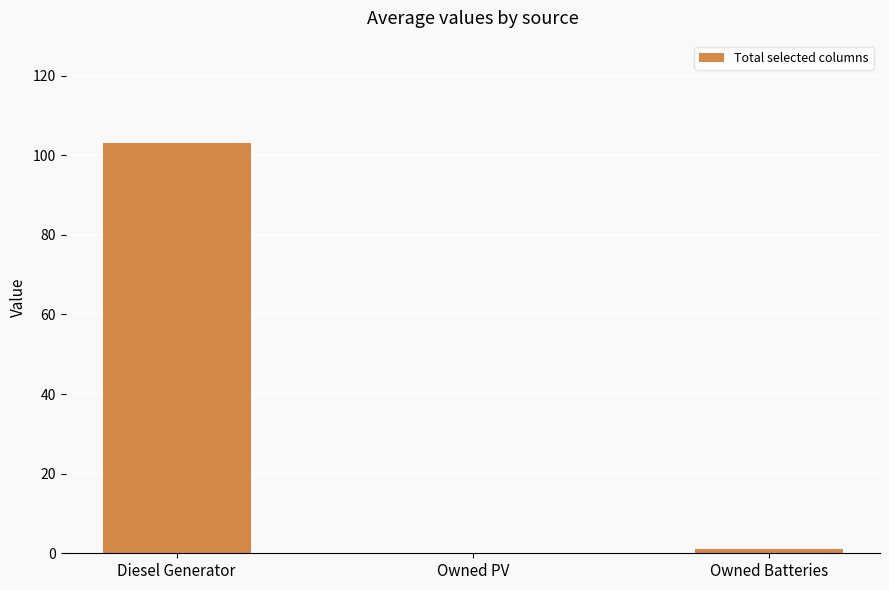

What is the average value?

35